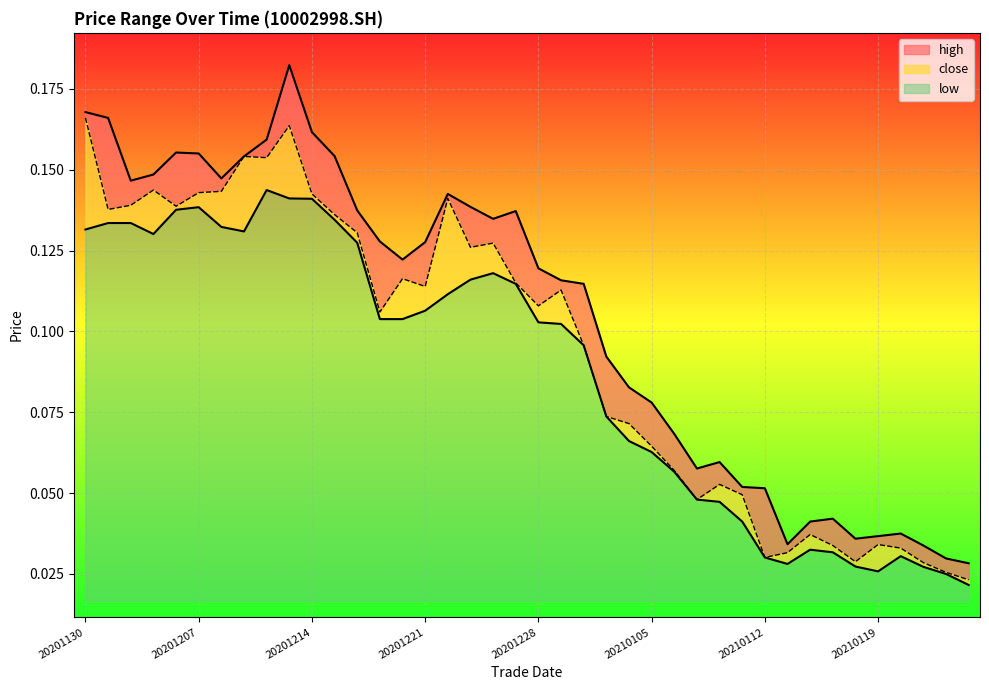

How many distinct data groups are displayed?

3